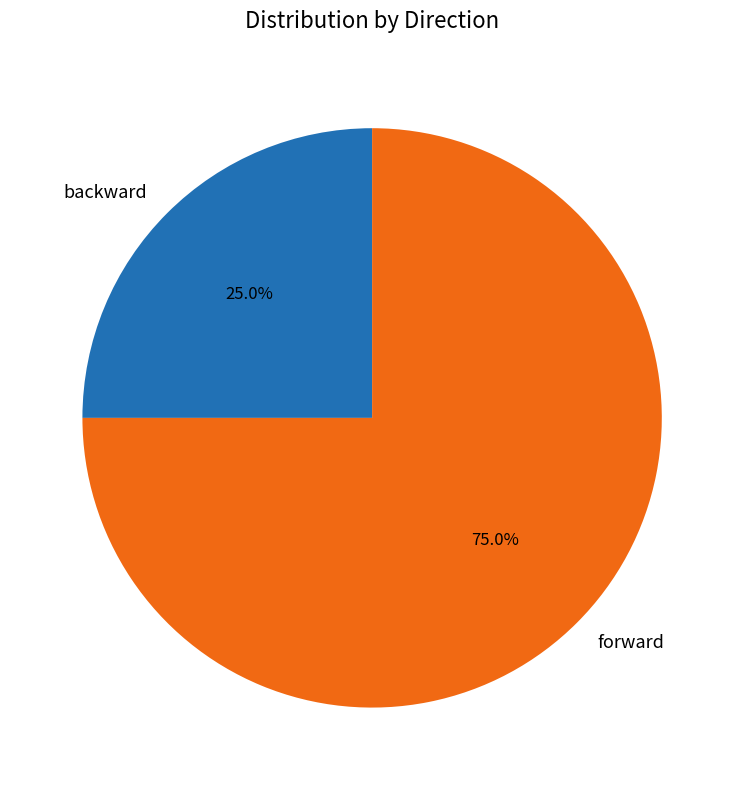

Is there a majority slice in this chart?

Yes